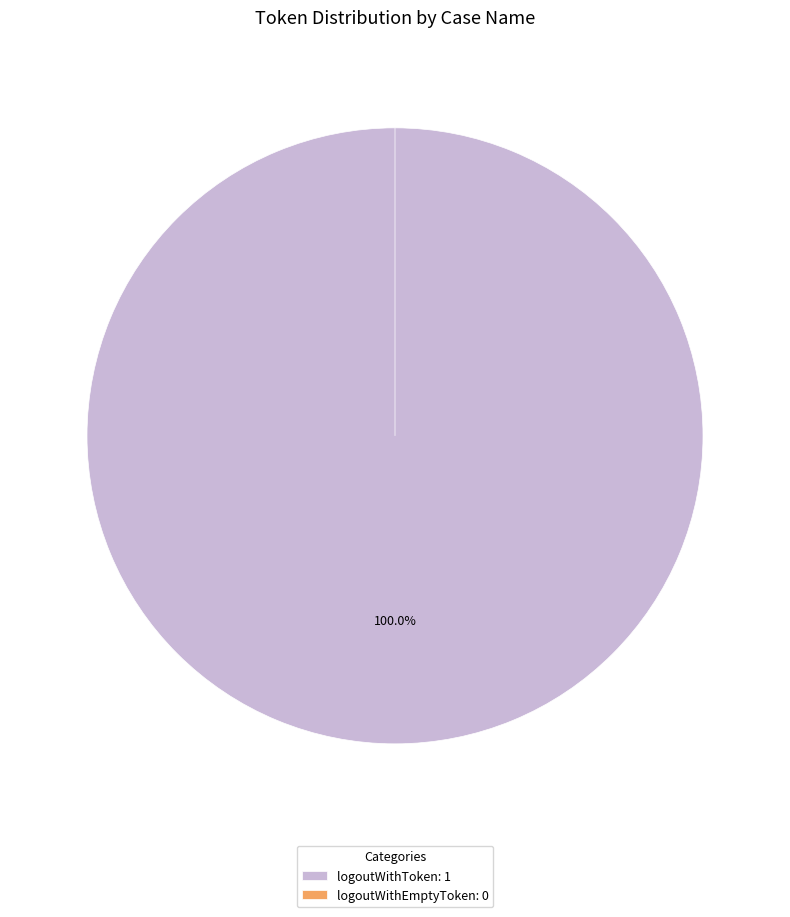

Which has a higher value, logoutWithEmptyToken or logoutWithToken?

logoutWithToken